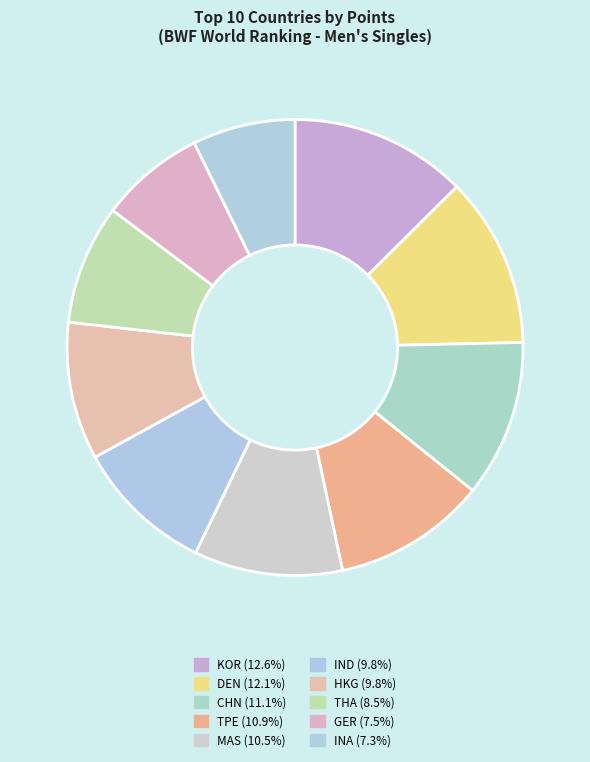

Which category has the biggest portion of the pie?

KOR